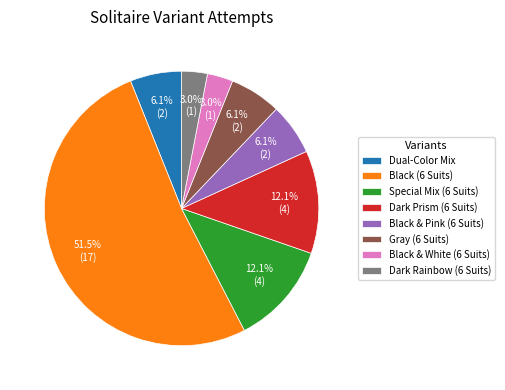

Which category has the biggest portion of the pie?

Black (6 Suits)